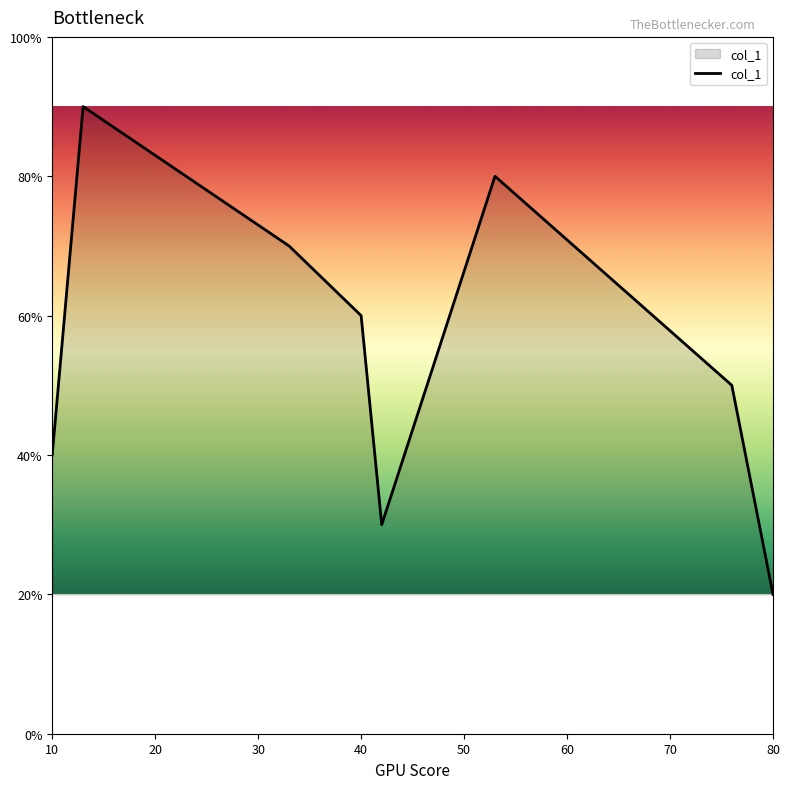

At which category does the chart reach its minimum across all series?

80